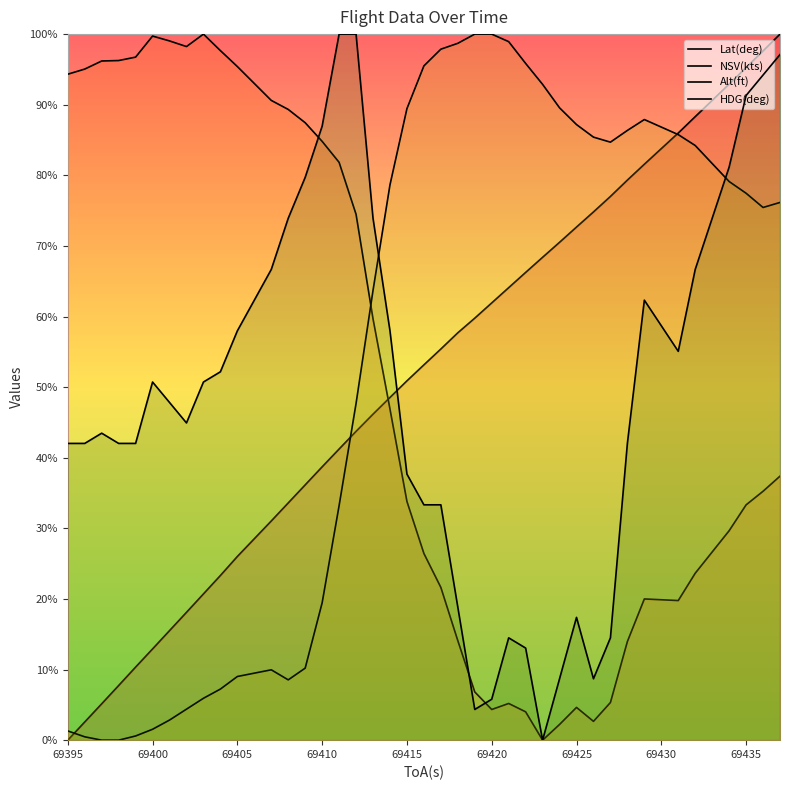

What is the approximate value of NSV(kts) at 69395?

94.3